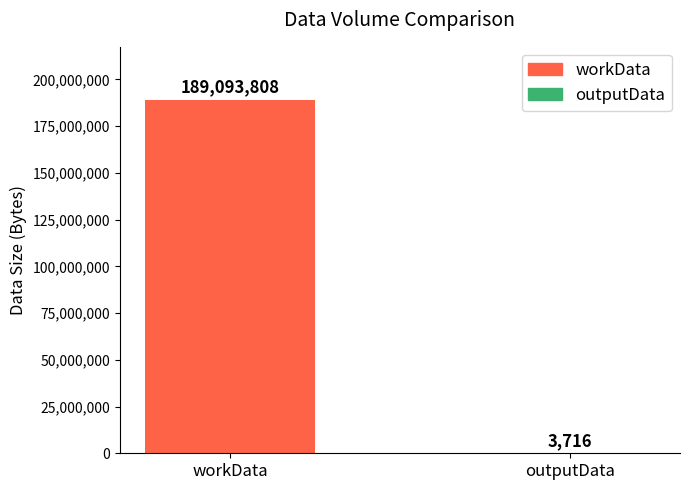

What is the greatest value displayed?

189093808